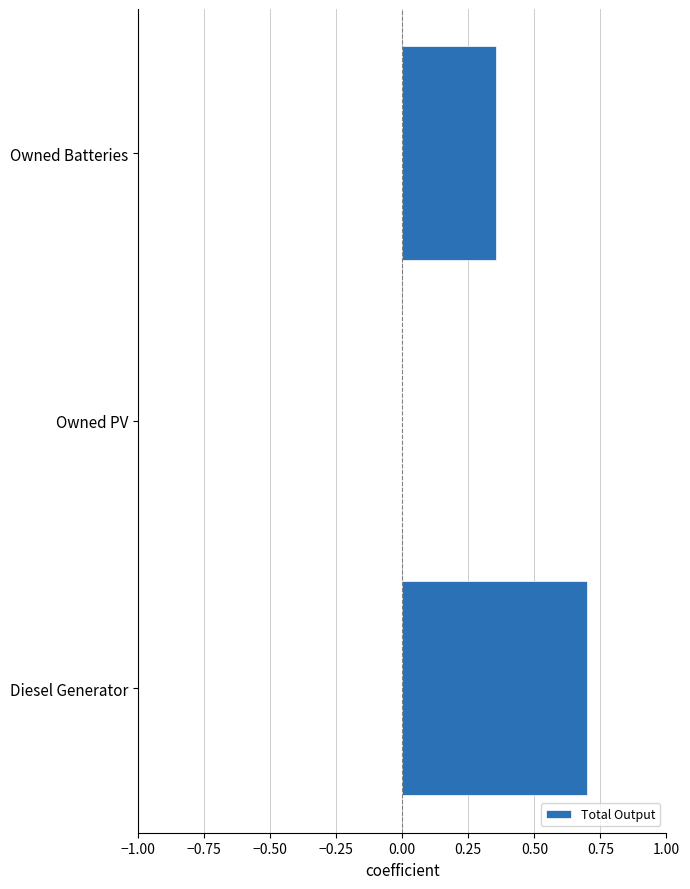

How many values are between 0 and 1?

3